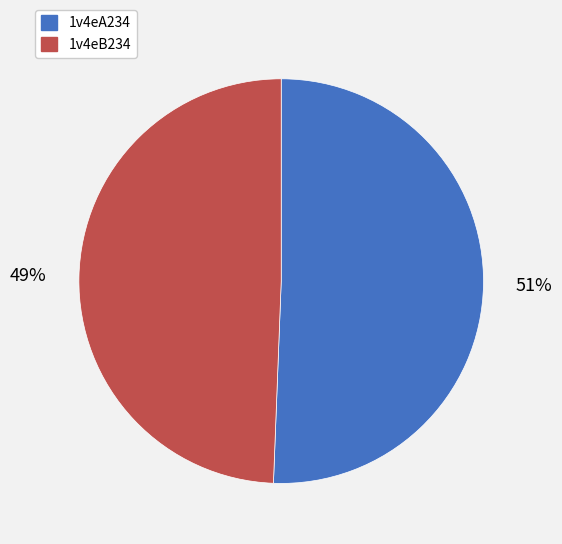

Is there a majority slice in this chart?

Yes